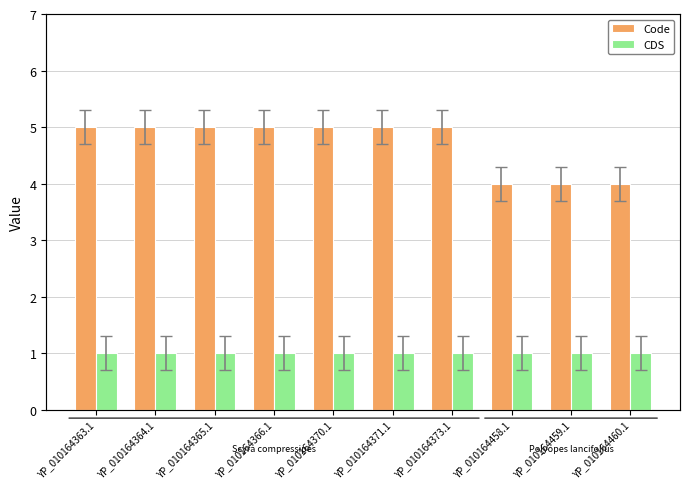

How many groups of bars are there?

10